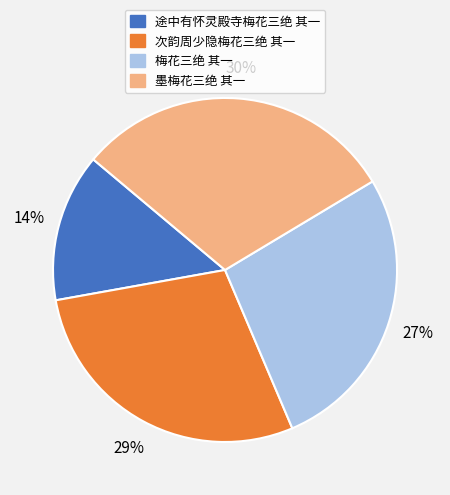

Which has a higher value, 途中有怀灵殿寺梅花三绝 其一 or 次韵周少隐梅花三绝 其一?

次韵周少隐梅花三绝 其一